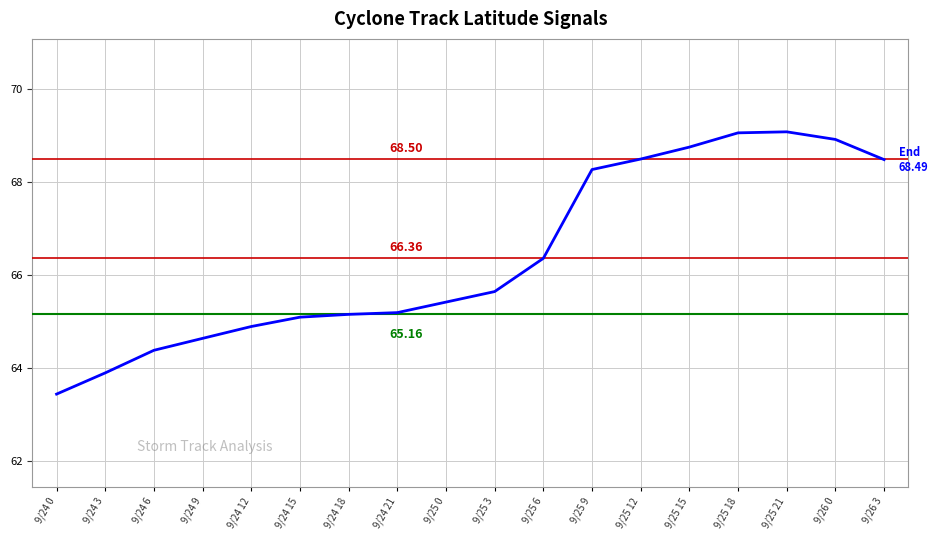

Count the number of values greater than 65.

13